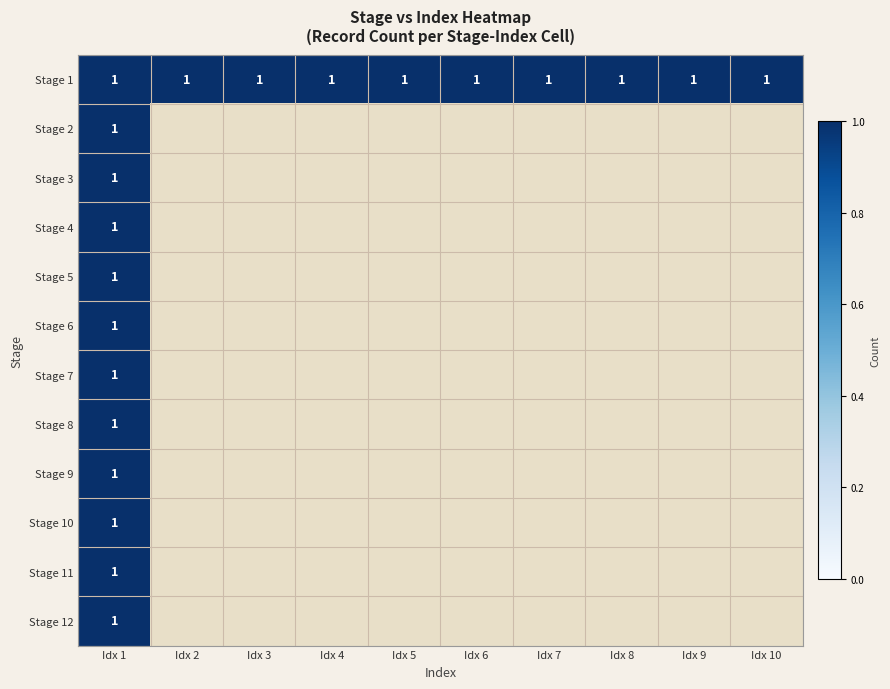

Reading right to left, what are all the values shown in this chart?

1: 11=1	10=1	9=1	8=1	7=1	6=1	5=1	4=1	3=1	2=1	1=1	0=1
2: 11=0	10=0	9=0	8=0	7=0	6=0	5=0	4=0	3=0	2=0	1=0	0=1
3: 11=0	10=0	9=0	8=0	7=0	6=0	5=0	4=0	3=0	2=0	1=0	0=1
4: 11=0	10=0	9=0	8=0	7=0	6=0	5=0	4=0	3=0	2=0	1=0	0=1
5: 11=0	10=0	9=0	8=0	7=0	6=0	5=0	4=0	3=0	2=0	1=0	0=1
6: 11=0	10=0	9=0	8=0	7=0	6=0	5=0	4=0	3=0	2=0	1=0	0=1
7: 11=0	10=0	9=0	8=0	7=0	6=0	5=0	4=0	3=0	2=0	1=0	0=1
8: 11=0	10=0	9=0	8=0	7=0	6=0	5=0	4=0	3=0	2=0	1=0	0=1
9: 11=0	10=0	9=0	8=0	7=0	6=0	5=0	4=0	3=0	2=0	1=0	0=1
10: 11=0	10=0	9=0	8=0	7=0	6=0	5=0	4=0	3=0	2=0	1=0	0=1